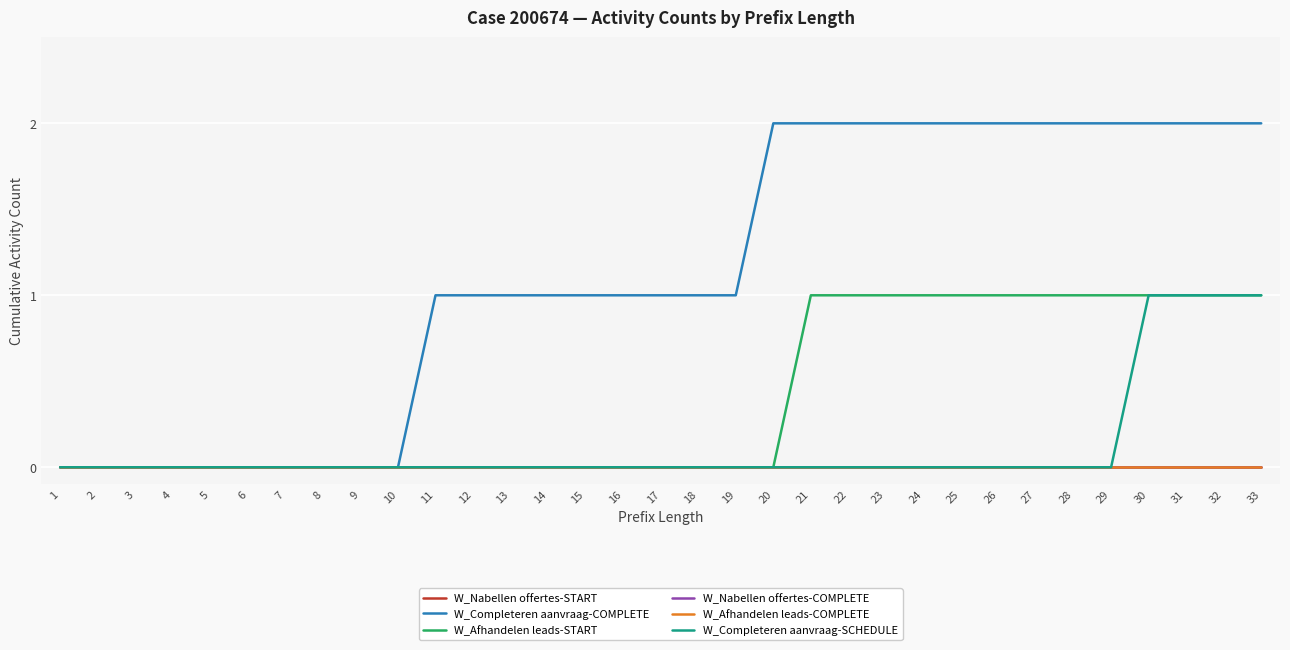

What is the spread (max minus min) of values at 17?

1